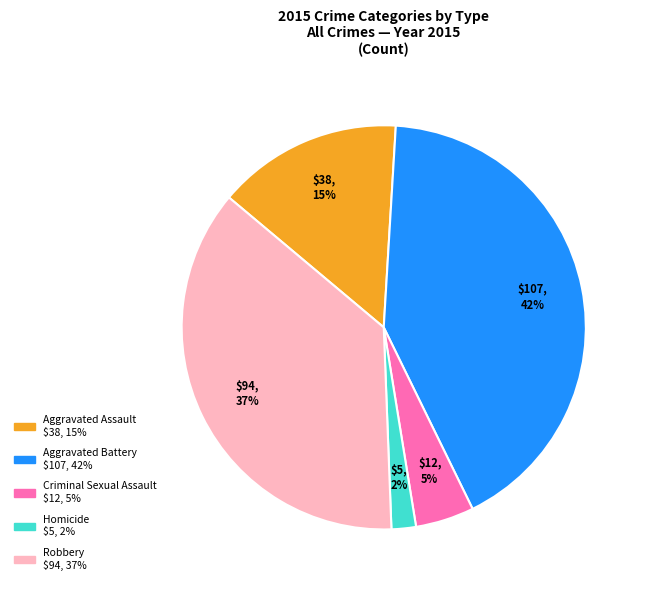

To the nearest percent, what is the difference between the Criminal Sexual Assault and Robbery slice percentages?

32%